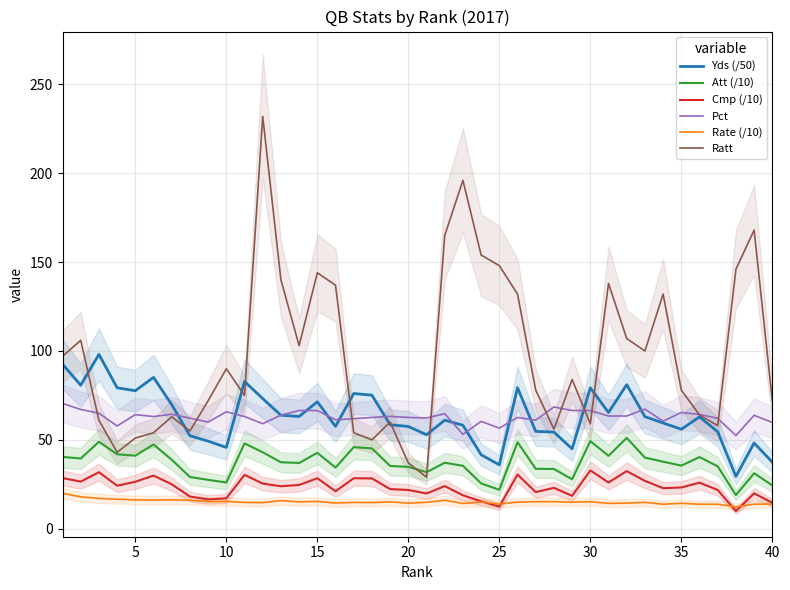

True or false: Pct has a value of 66.5 at 30.

True